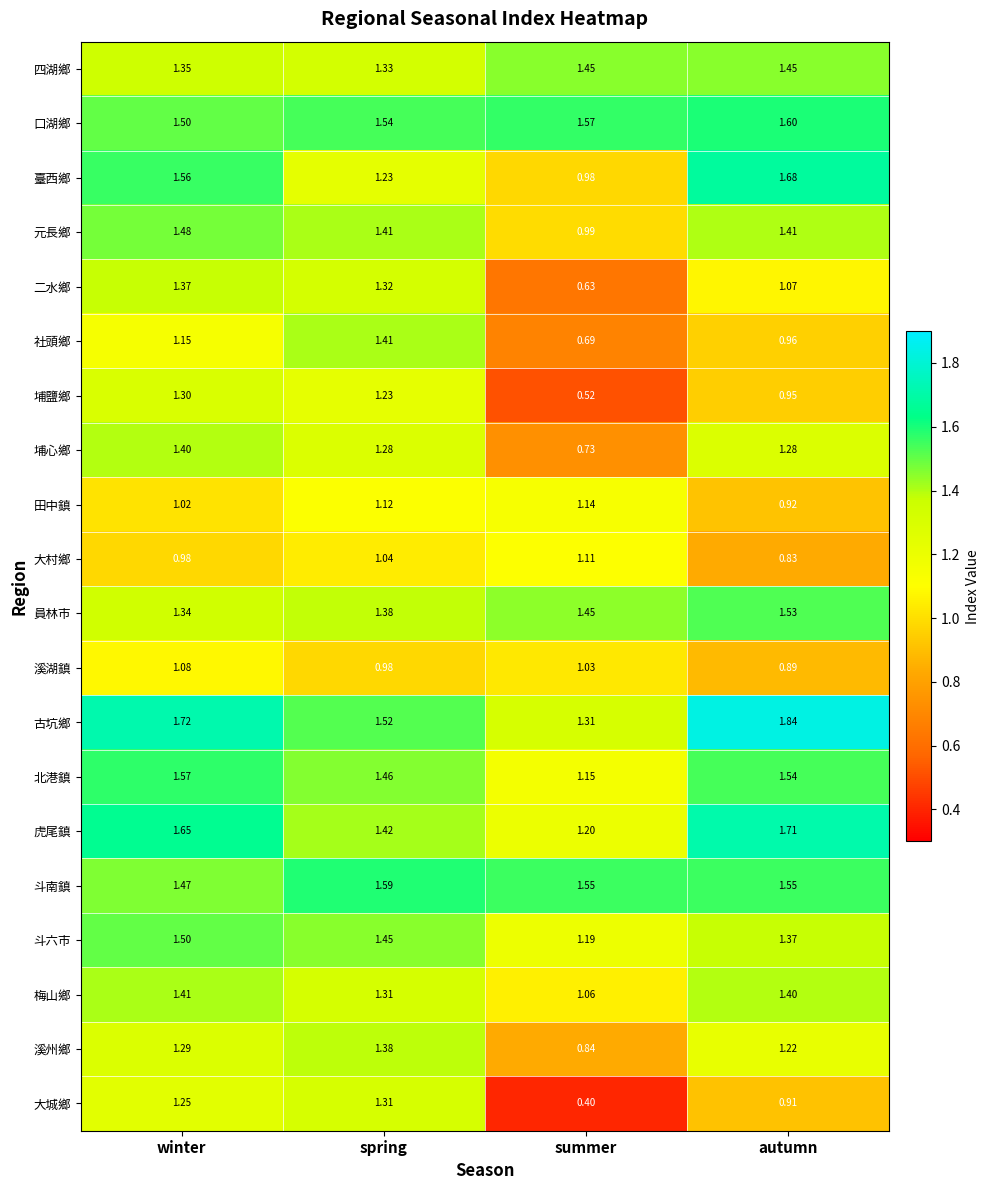

Rank the series at autumn from highest to lowest value.

古坑鄉, 虎尾鎮, 臺西鄉, 口湖鄉, 斗南鎮, 北港鎮, 員林市, 四湖鄉, 元長鄉, 梅山鄉, 斗六市, 埔心鄉, 溪州鄉, 二水鄉, 社頭鄉, 埔鹽鄉, 田中鎮, 大城鄉, 溪湖鎮, 大村鄉